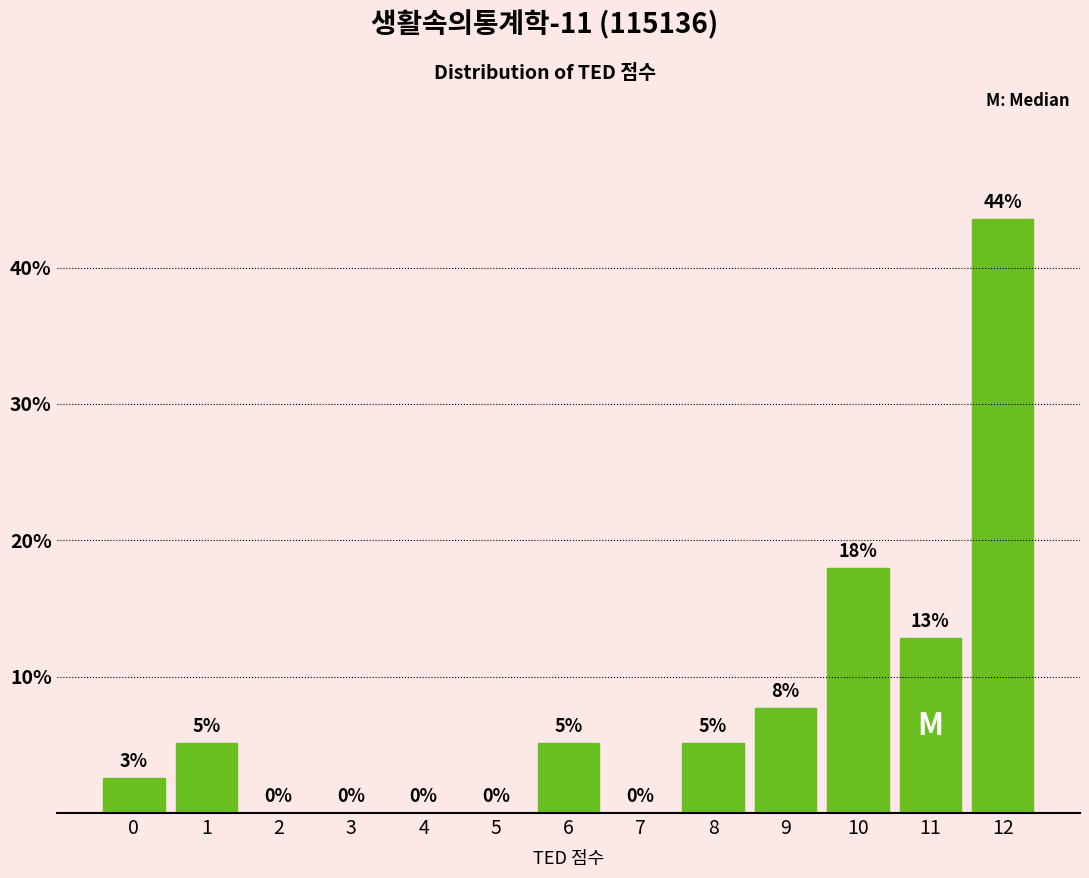

The value at 7 is 14.9. True or false?

False